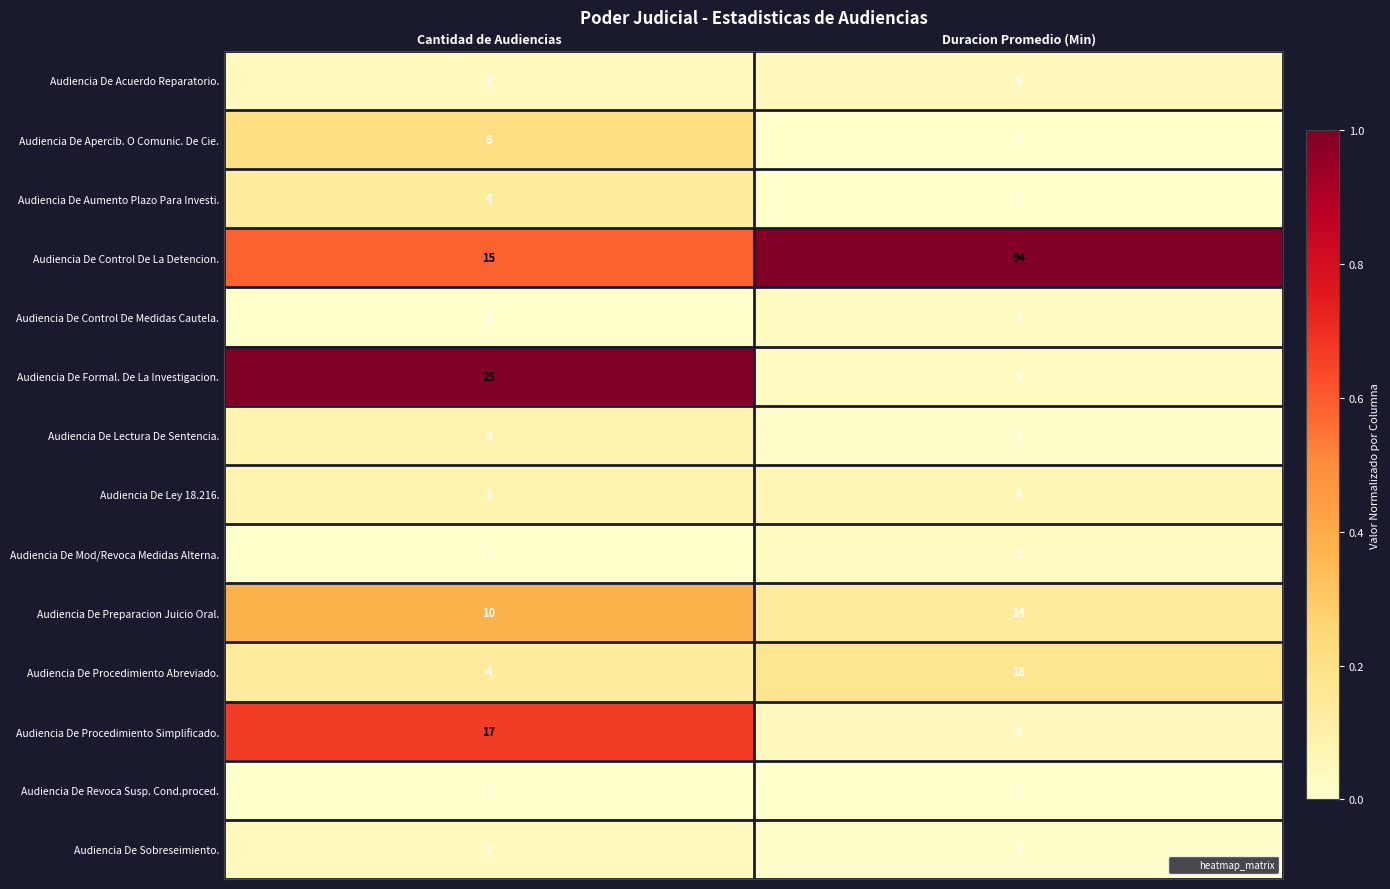

Between Cantidad de Audiencias and Duracion Promedio (Min), which series saw the biggest shift?

Audiencia De Control De La Detencion.